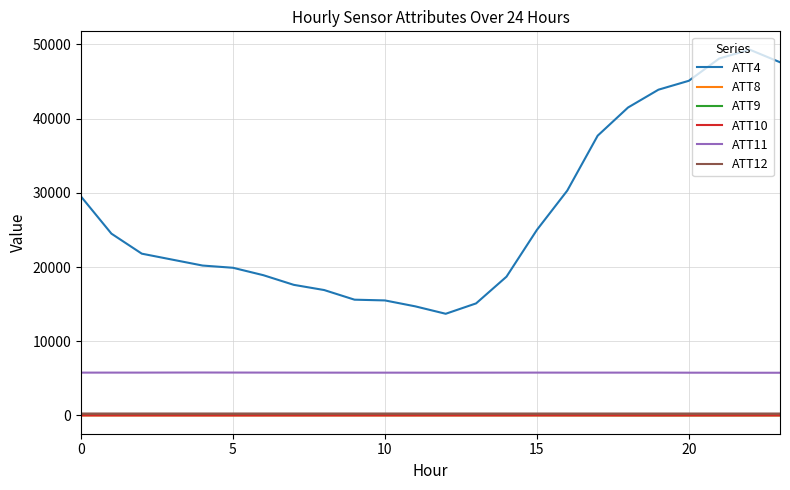

What are all the series names shown in the legend?

ATT4, ATT8, ATT9, ATT10, ATT11, ATT12